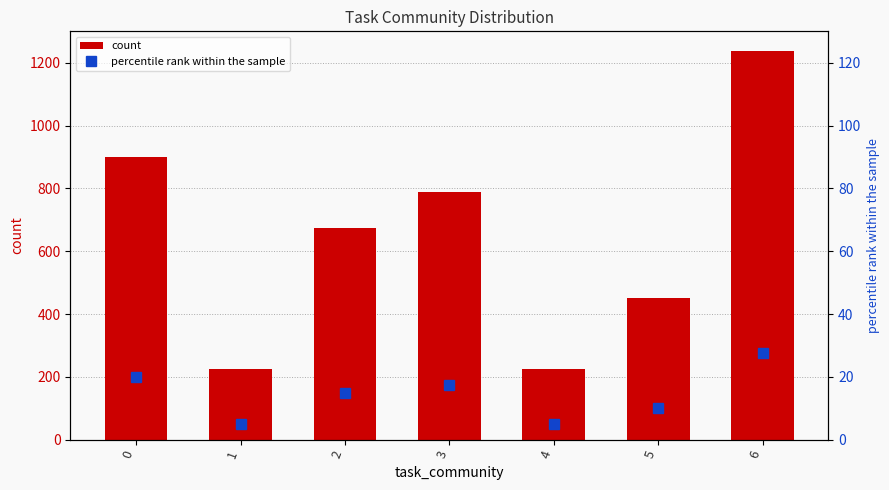

What are all the series names shown in the legend?

count, percentile rank within the sample